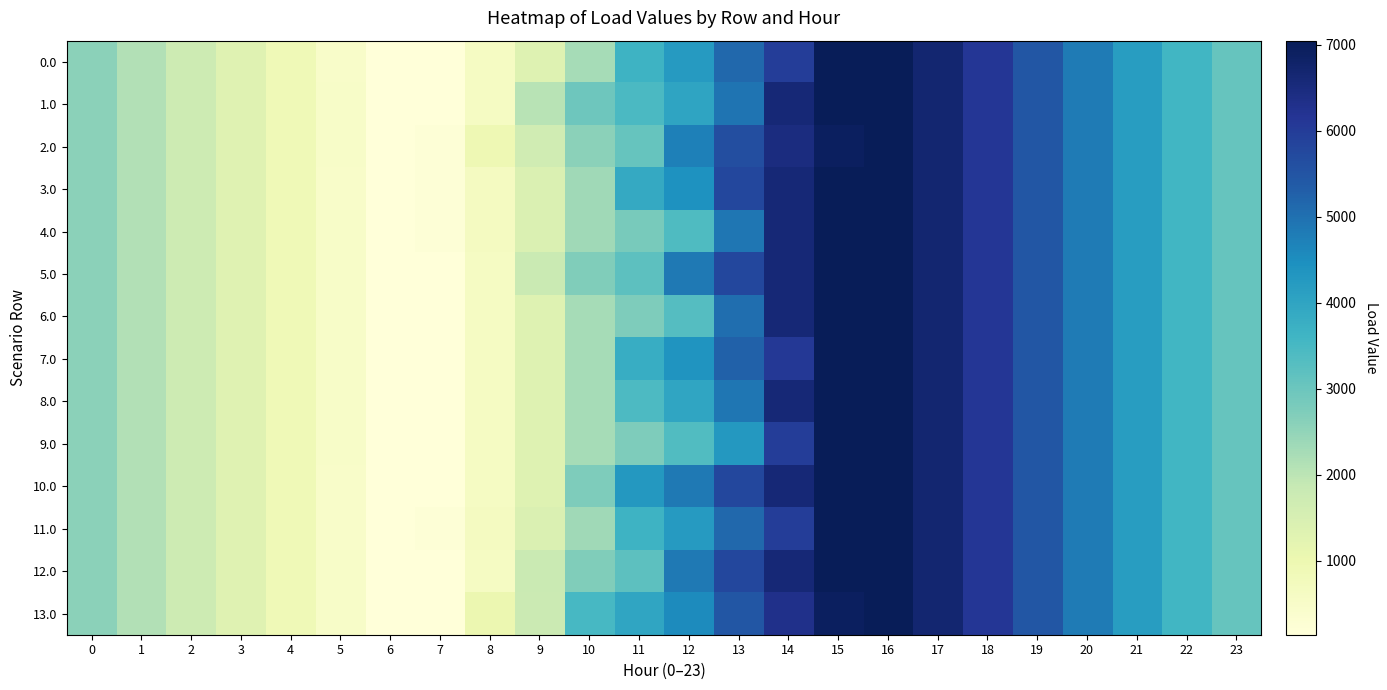

What is the smallest value displayed?

141.0